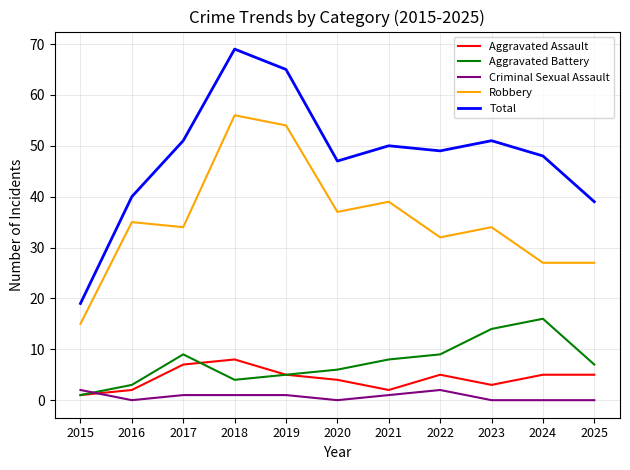

Is the value of Aggravated Battery at 2024 greater than the value of Criminal Sexual Assault at 2017?

Yes